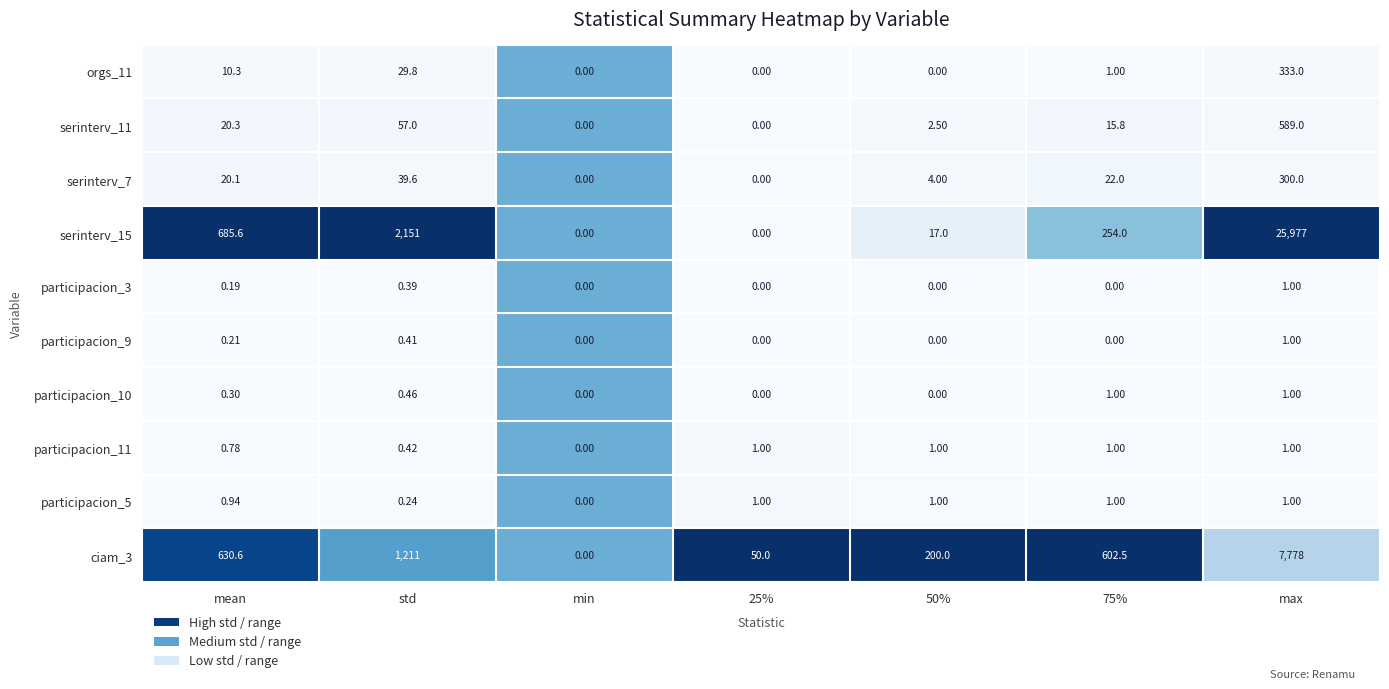

Is the value of serinterv_7 at std greater than the value of participacion_10 at min?

Yes